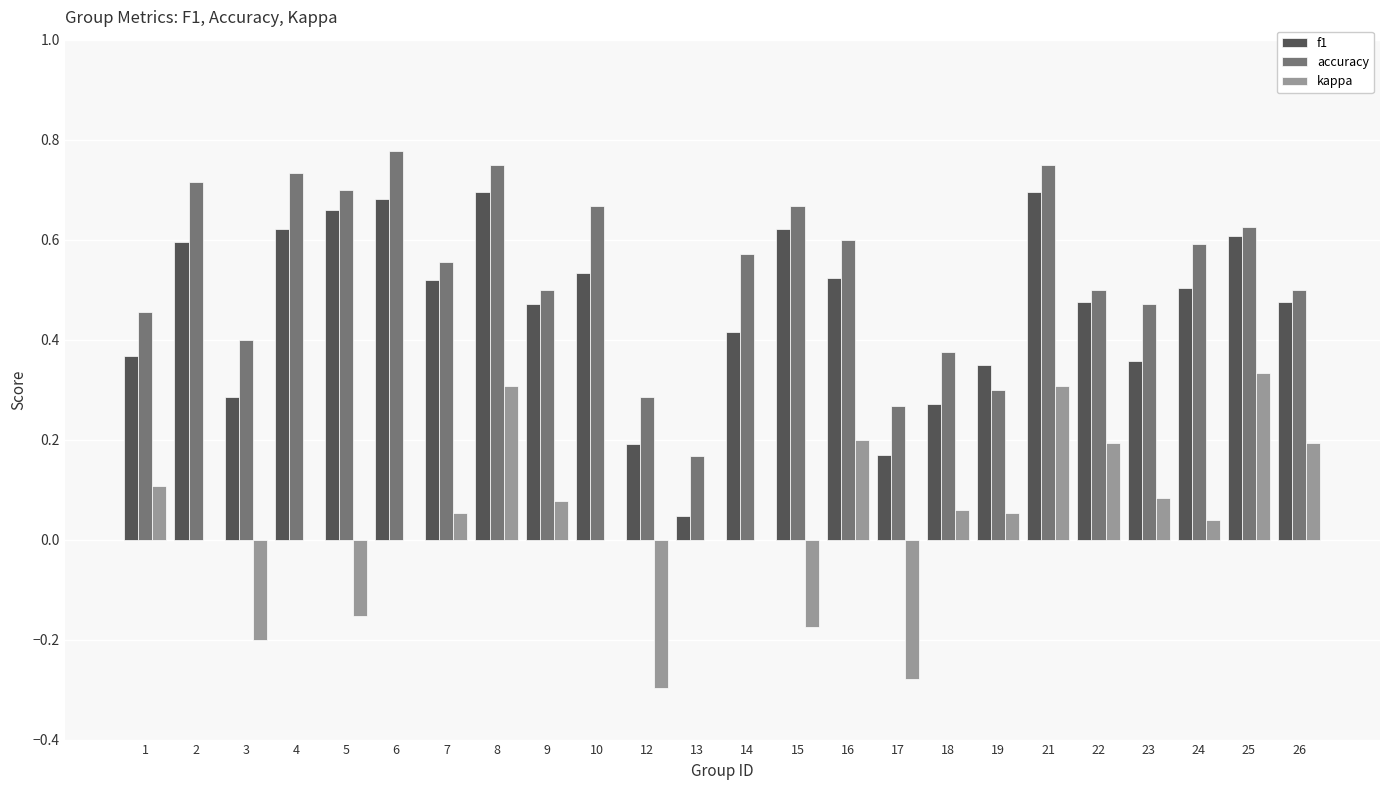

Which series has the largest total across all categories?

accuracy